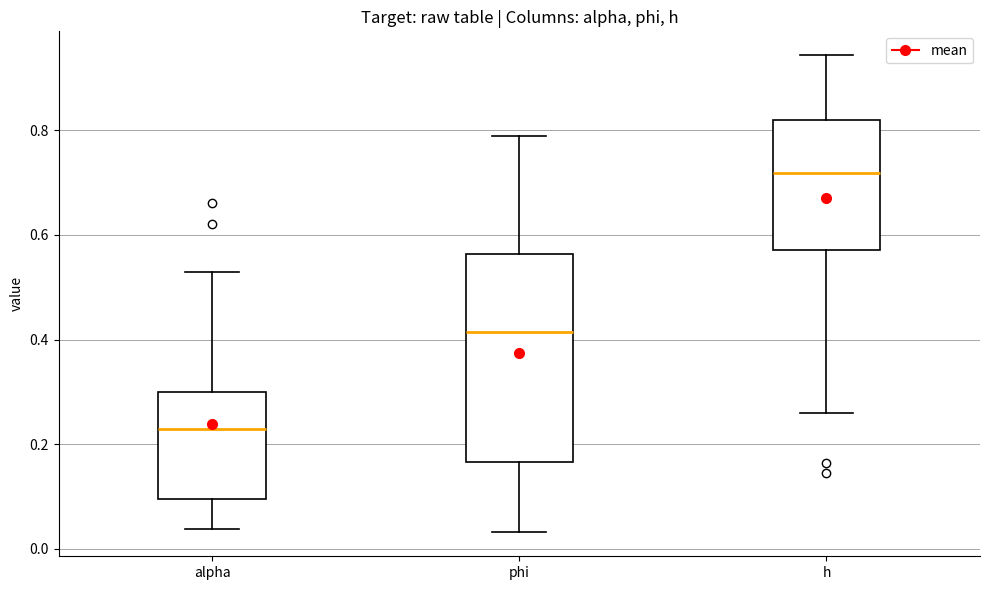

Where does the upper whisker of the box for alpha end on the y-axis? The values are not printed on the chart, so give them approximately, as read against the axis.

0.52